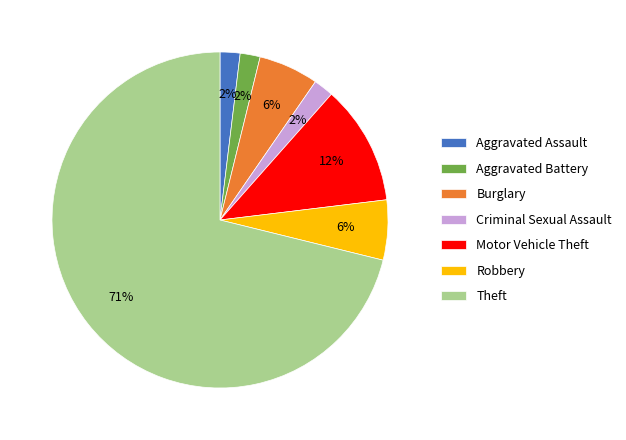

Which slice is the largest?

Theft